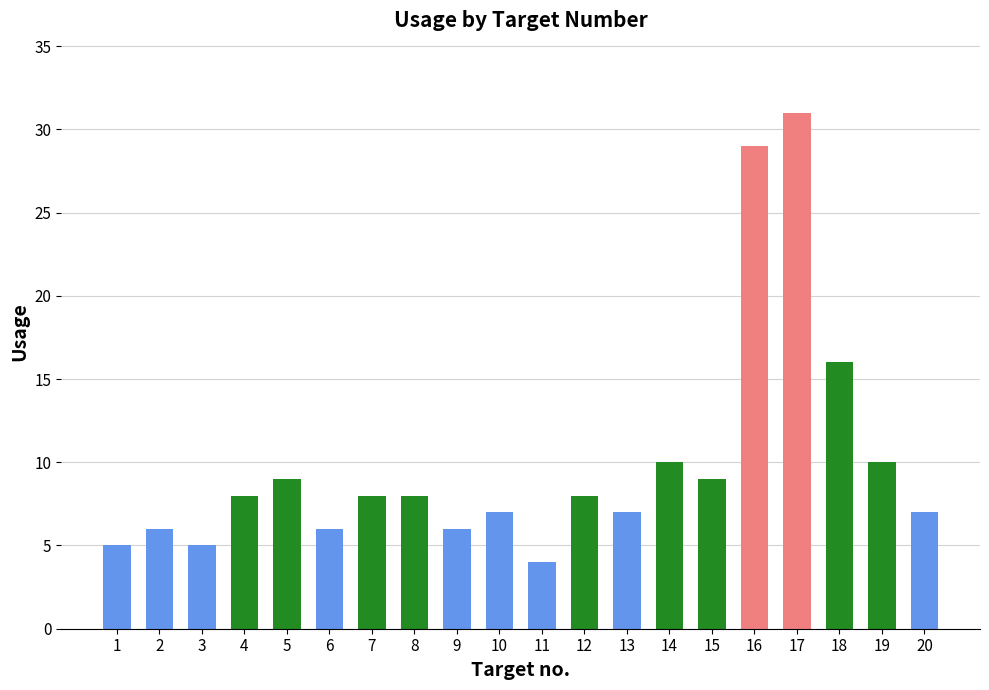

Reading right to left, extract all data points from this chart.

7	10	16	31	29	9	10	7	8	4	7	6	8	8	6	9	8	5	6	5